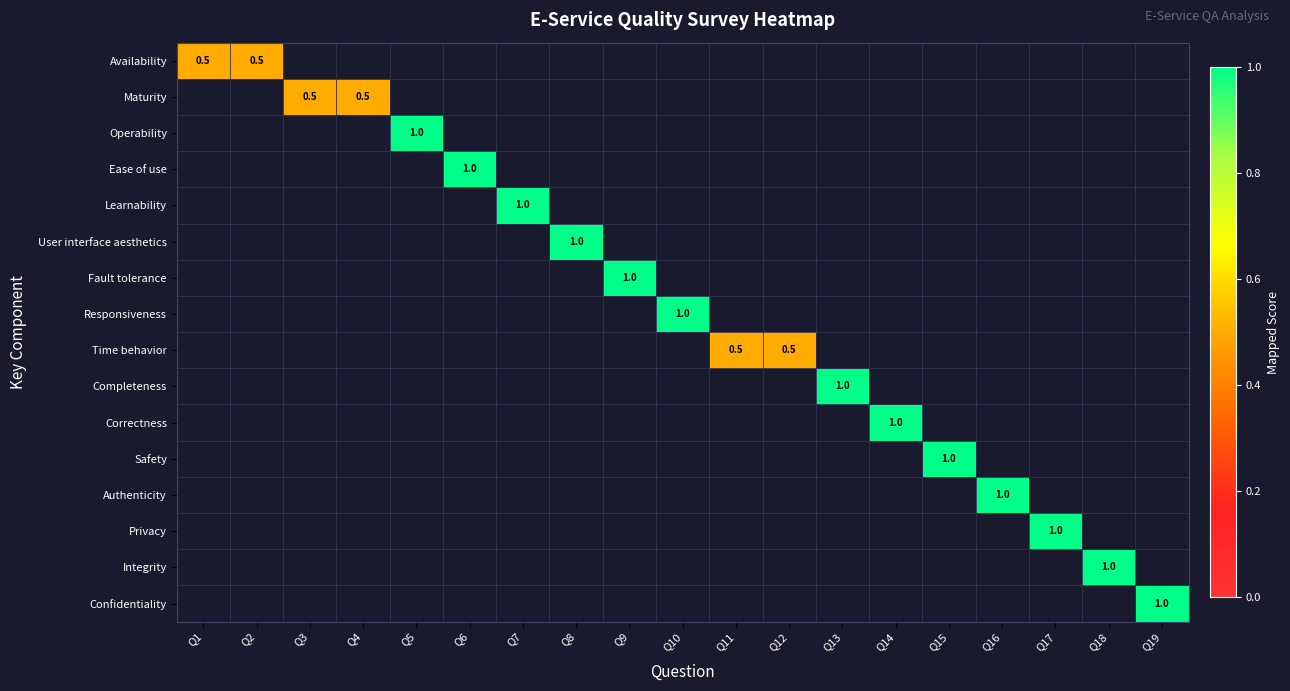

The value of Availability at Q1 is 0.5. True or false?

True